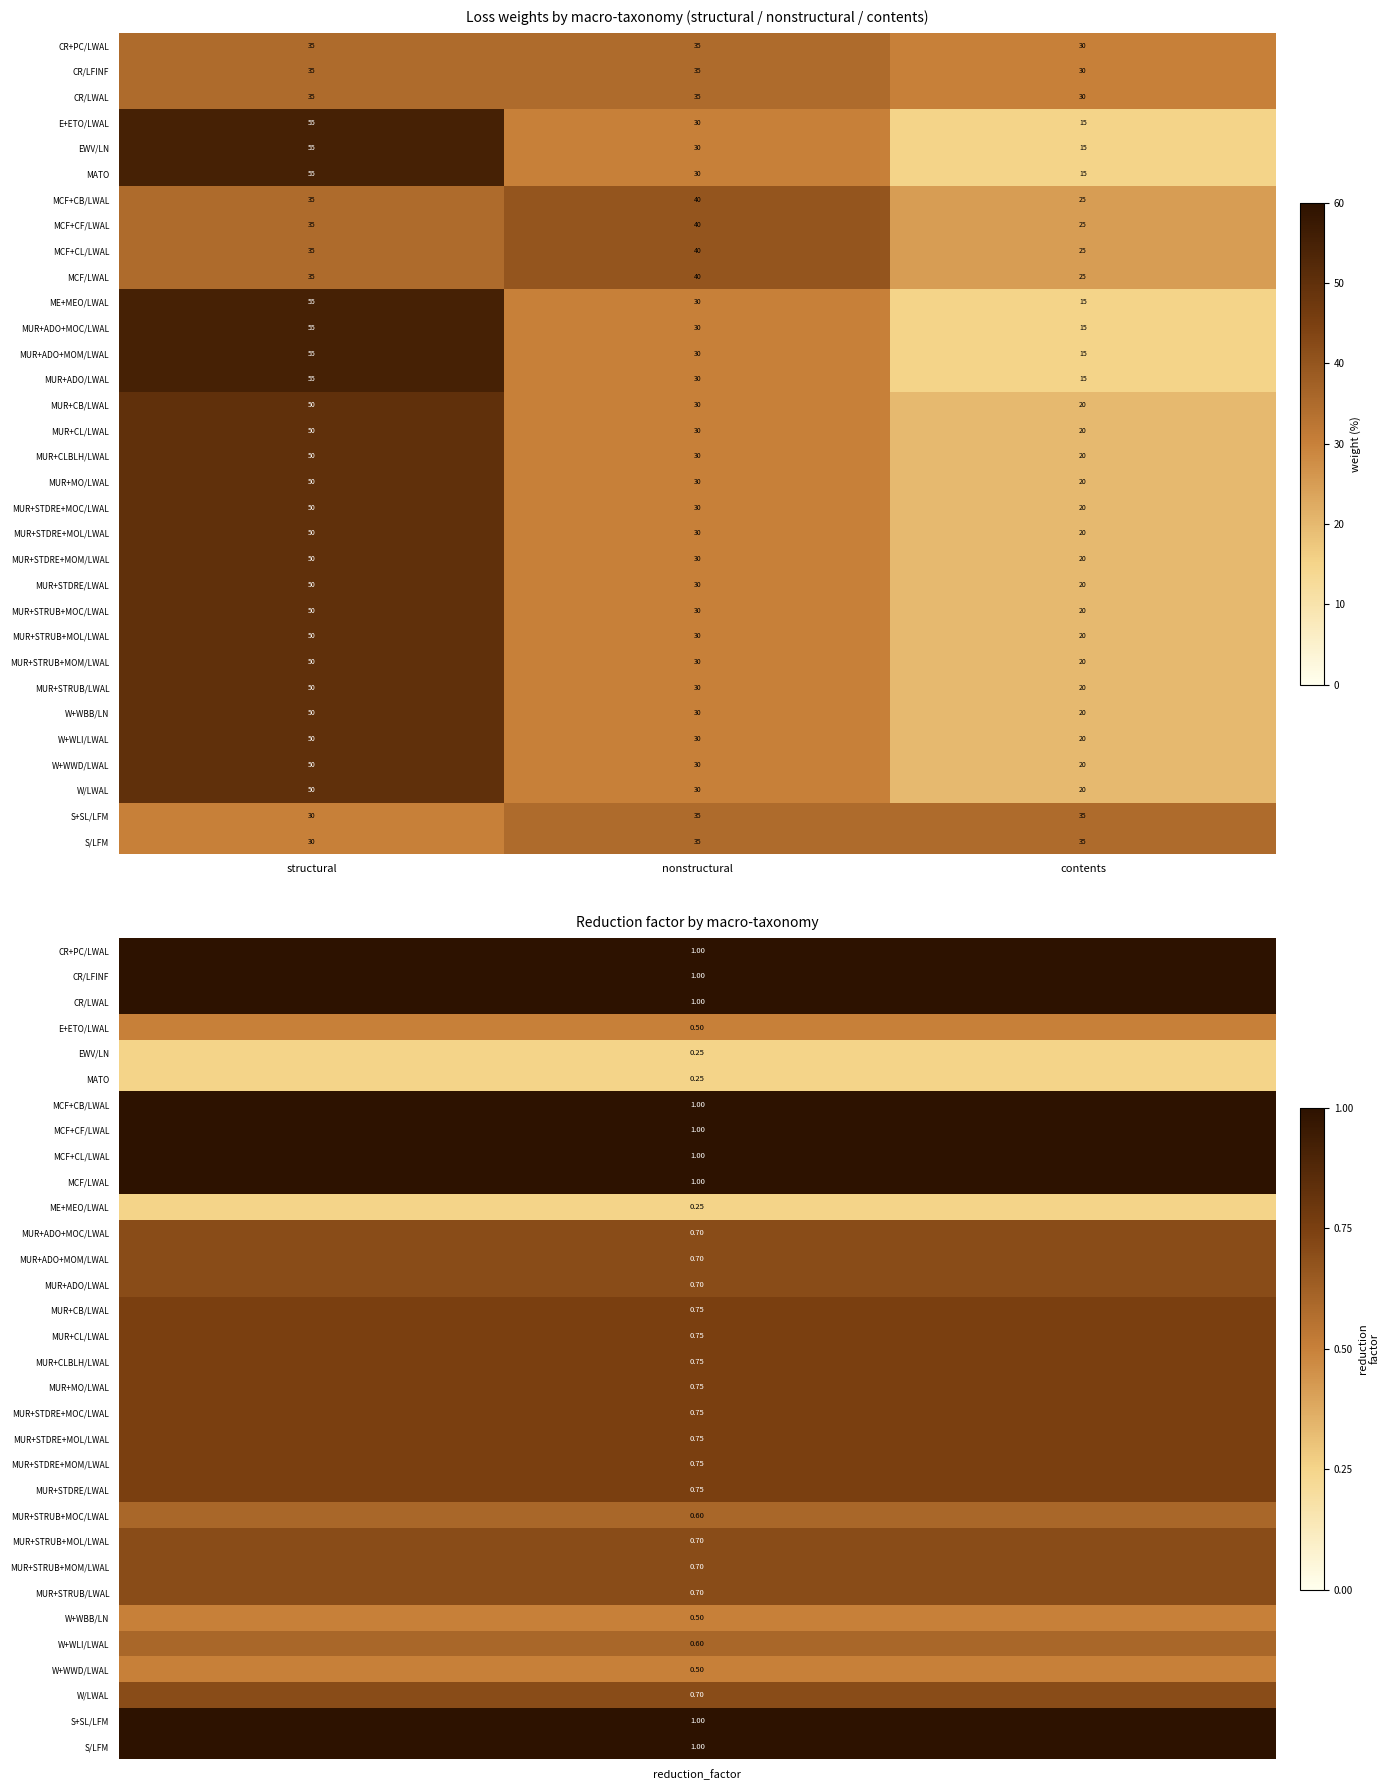

Where is MUR+ADO/LWAL nearest to the value 35?

nonstructural